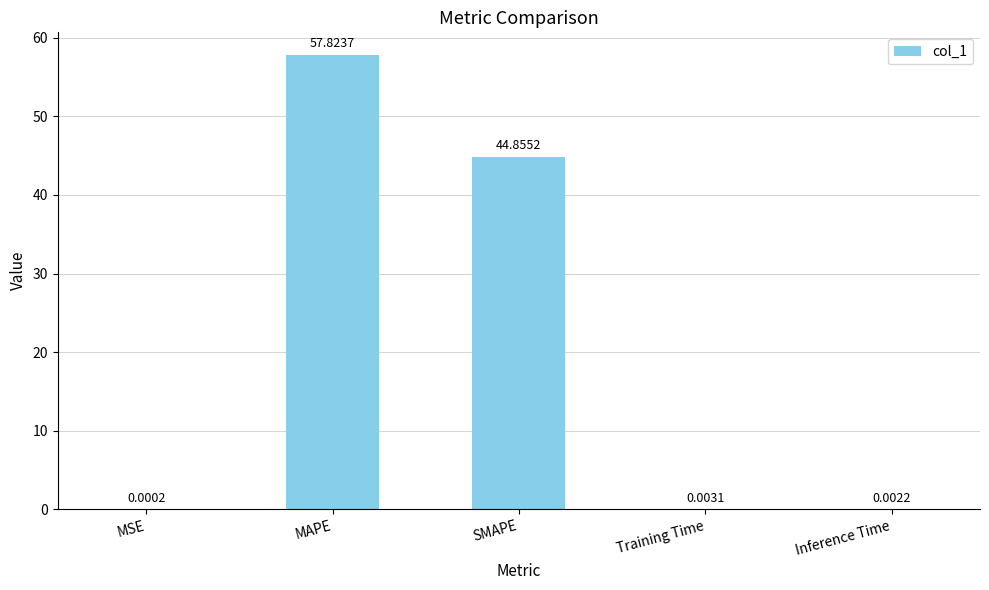

What is the sum of the values at MSE and SMAPE?

44.9